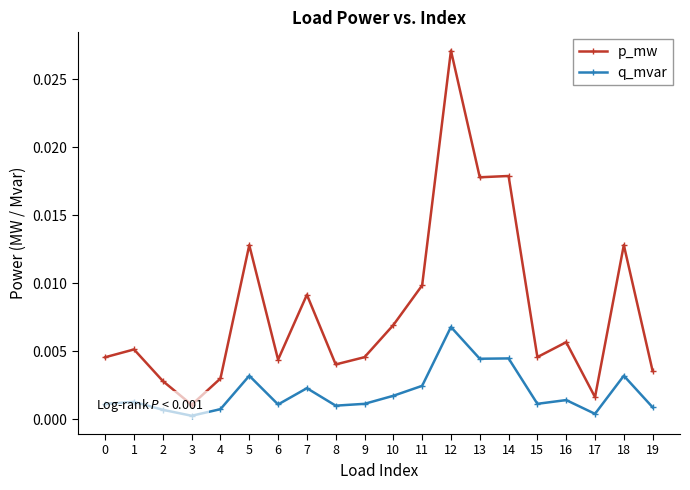

True or false: p_mw and q_mvar cross at least once.

False